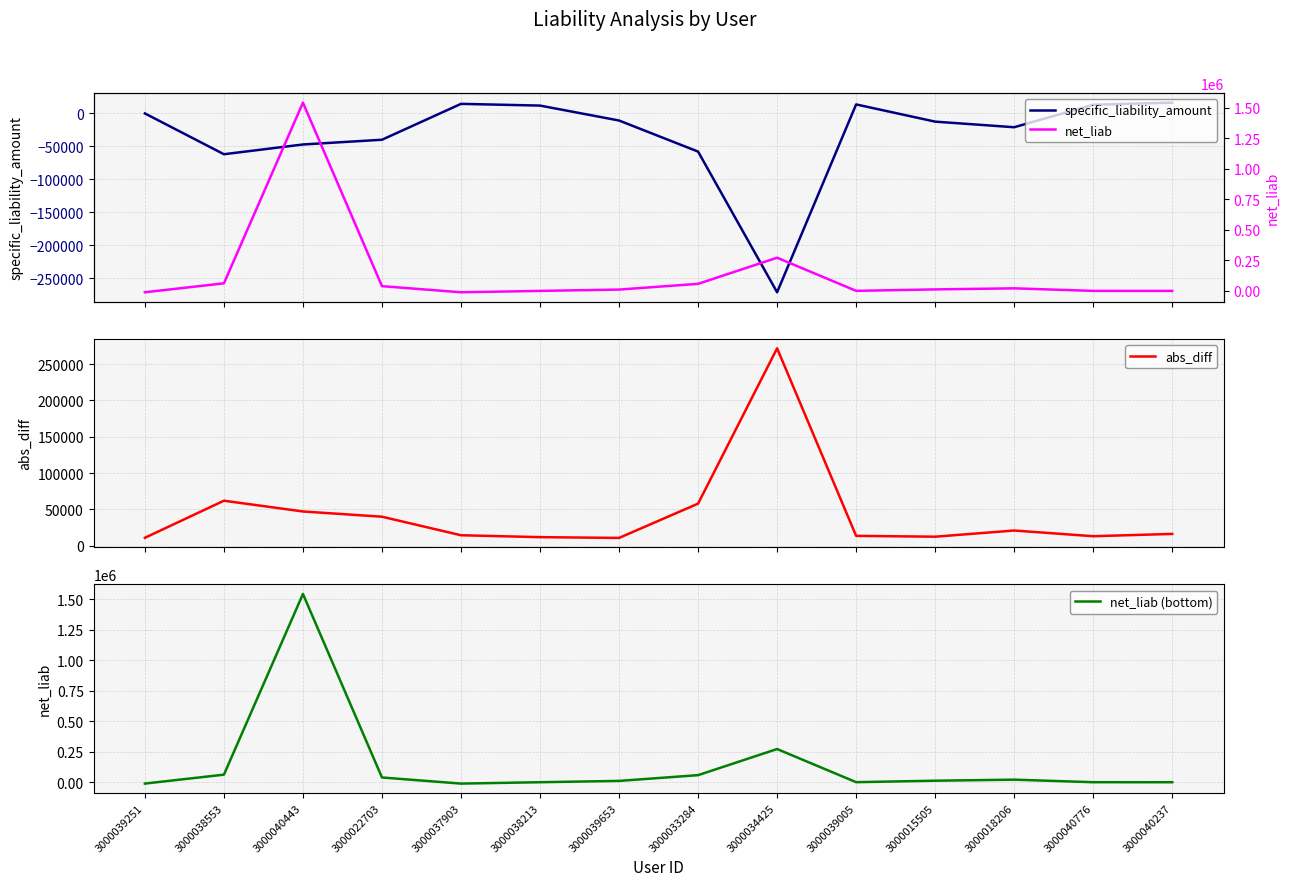

What is the average value of the net_liab (bottom) series?

142591